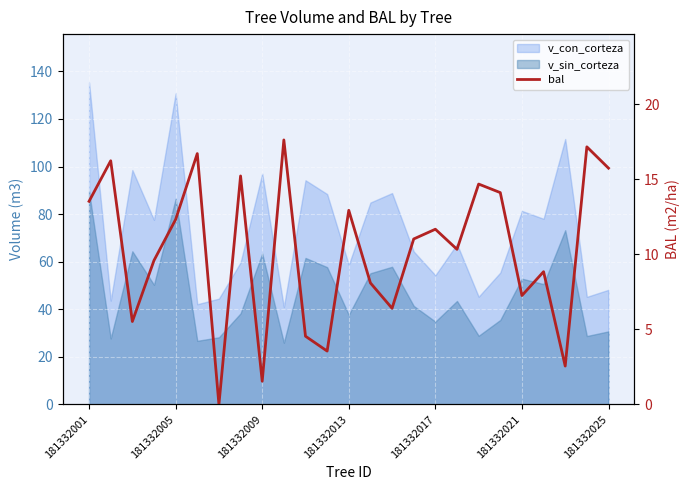

What is the change in value from 181332001 to 181332017?

-1.9